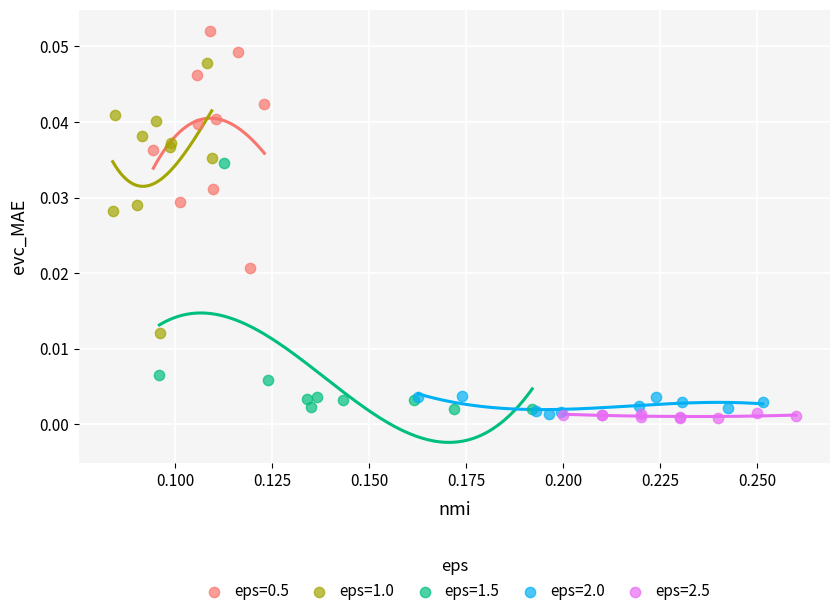

Which series reaches the maximum Y coordinate?

eps=0.5